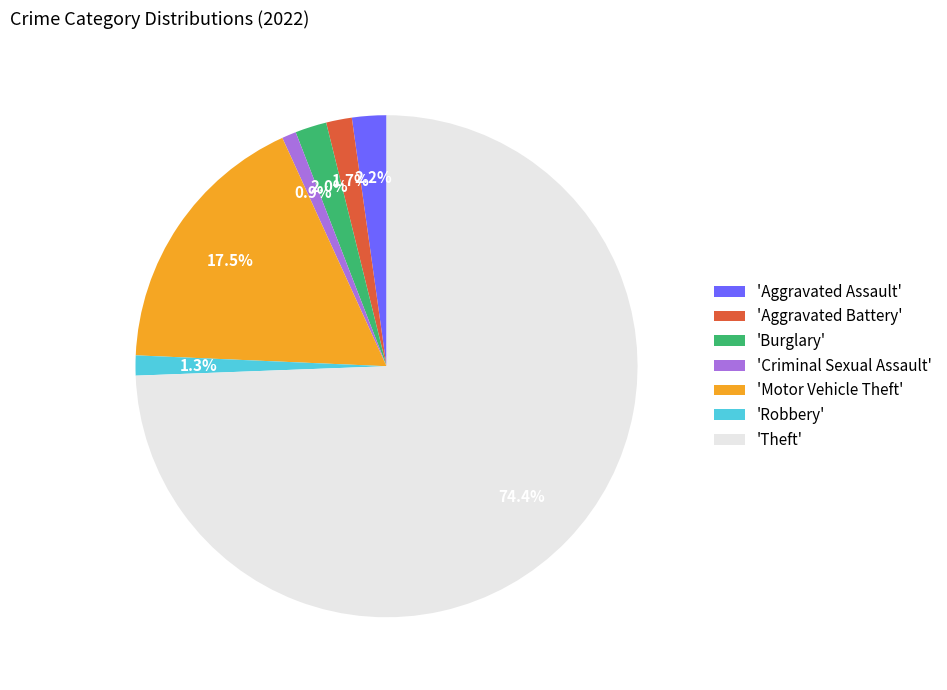

Which category has the biggest portion of the pie?

'Theft'